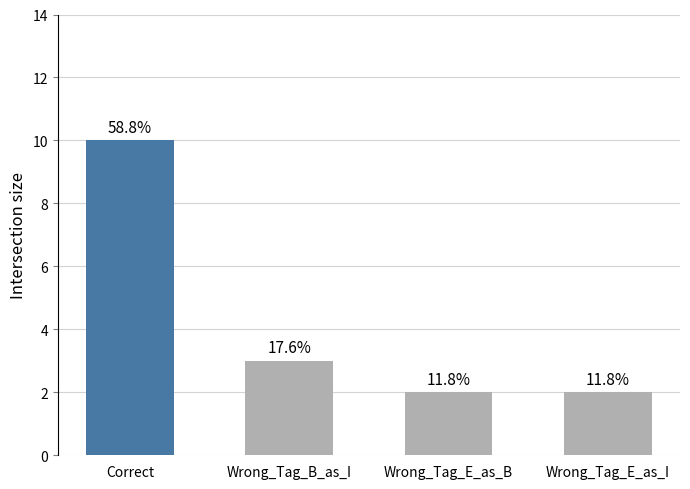

How many bars are there in total?

4